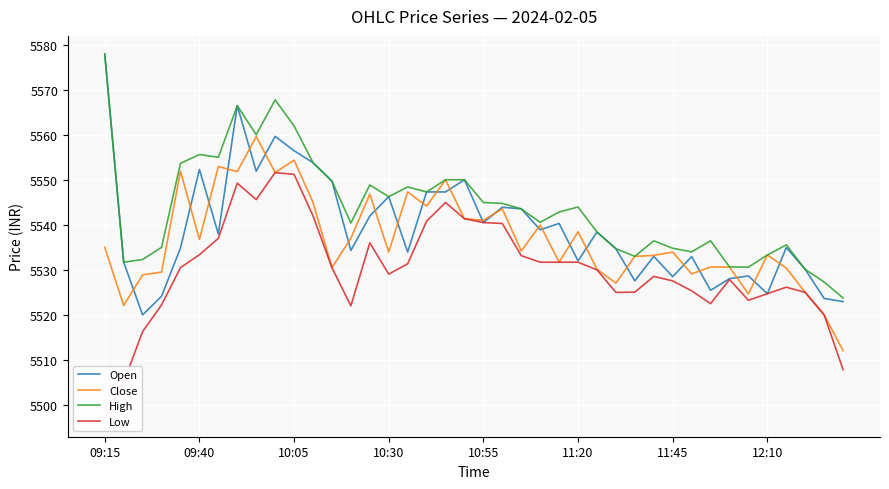

How many categories are shown in the chart?

40